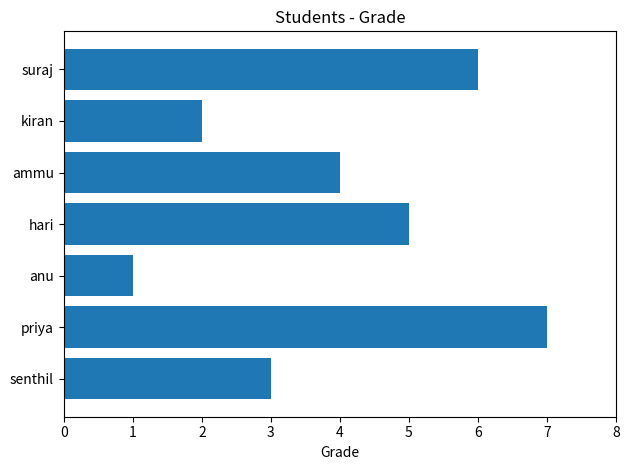

Reading top to bottom, extract all data points from this chart.

6	2	4	5	1	7	3